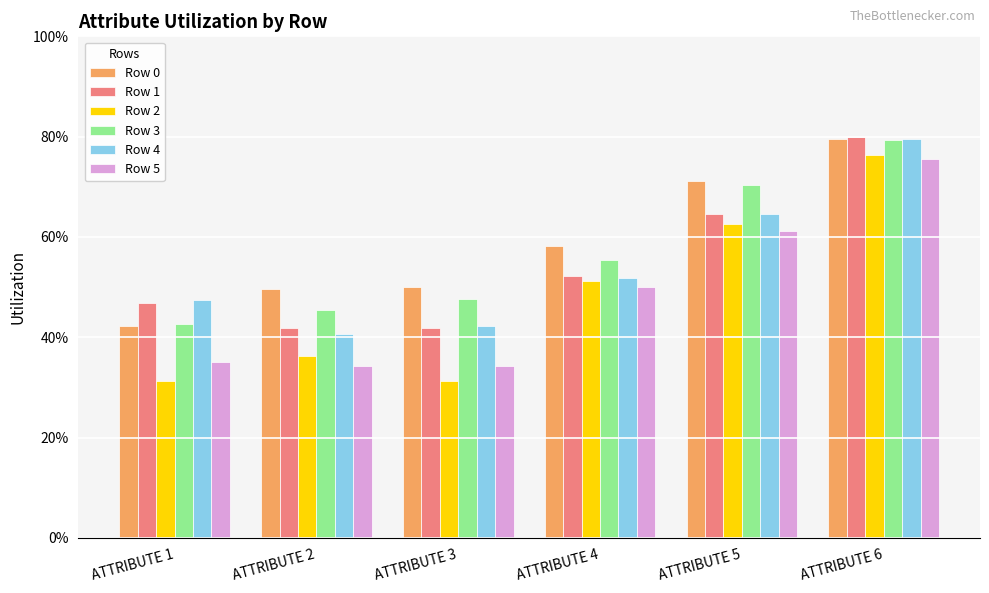

What are all the series names shown in the legend?

Row 0, Row 1, Row 2, Row 3, Row 4, Row 5